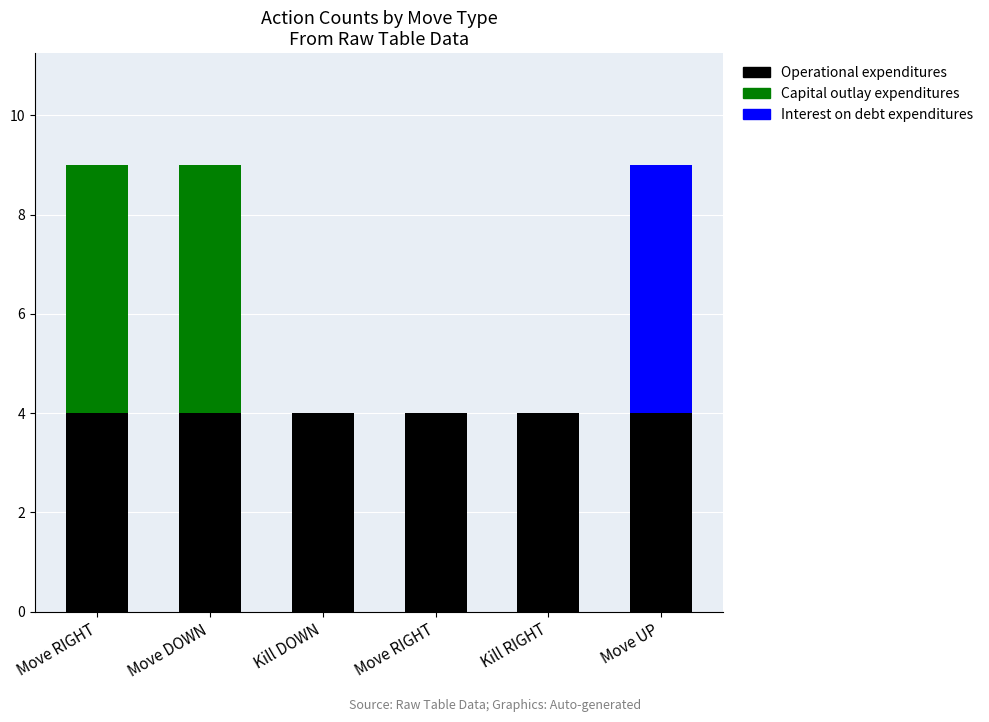

How many categories are shown in the chart?

6